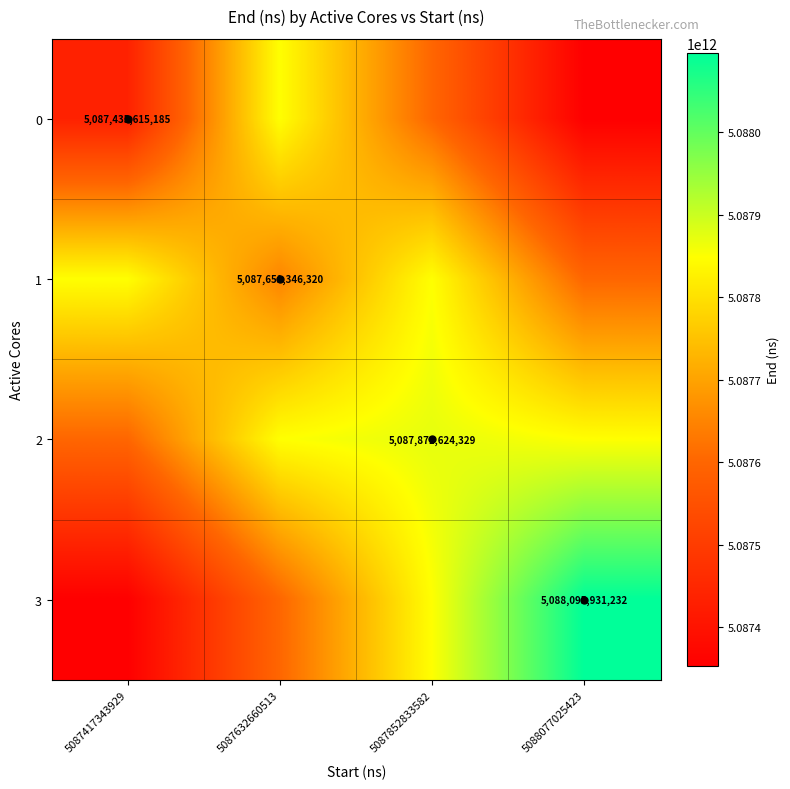

At which label does 3 reach its minimum?

5087417343929